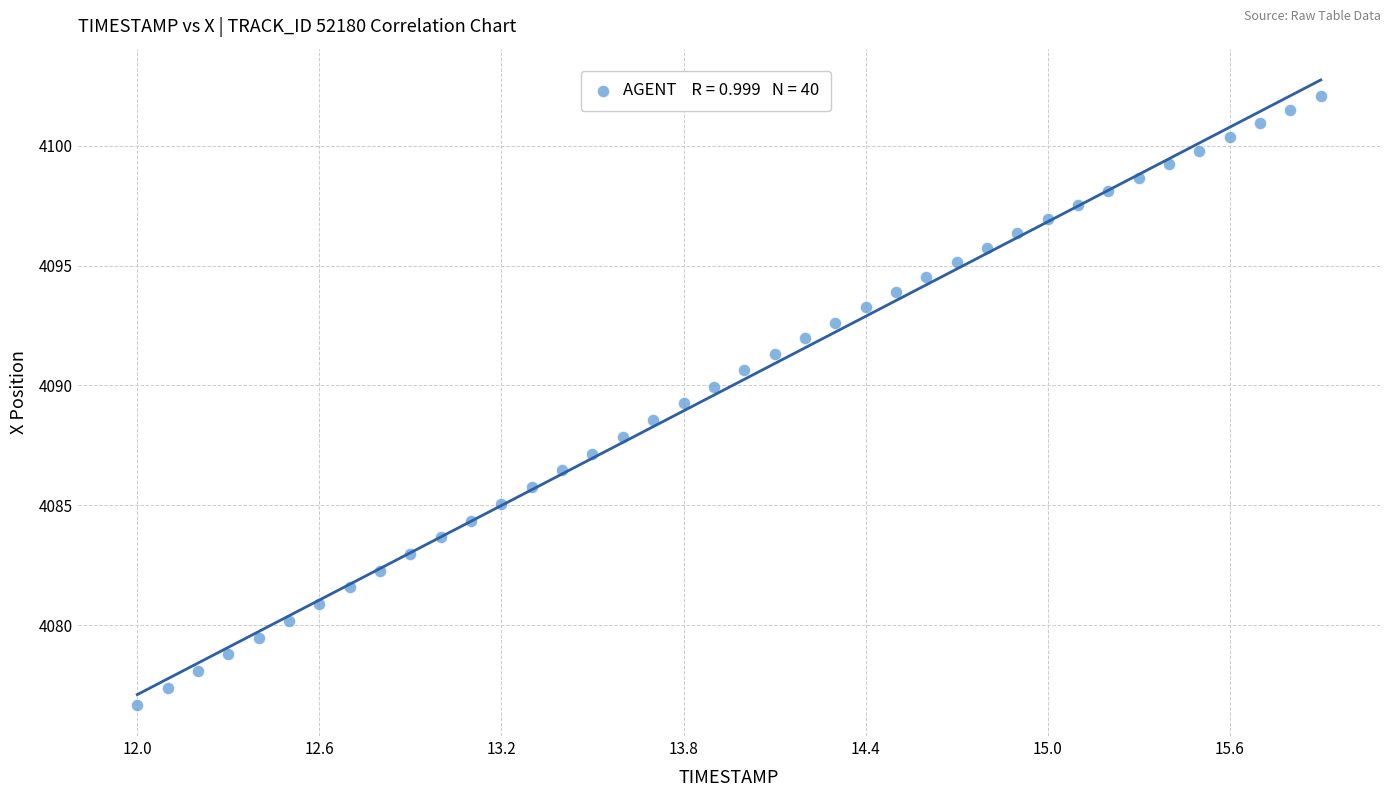

What is the range of X values (max minus min)?

3.9